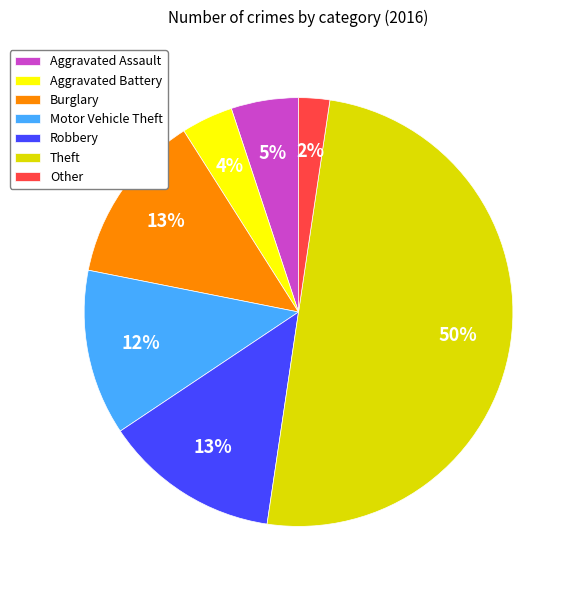

Between Robbery and Motor Vehicle Theft, which is larger?

Robbery